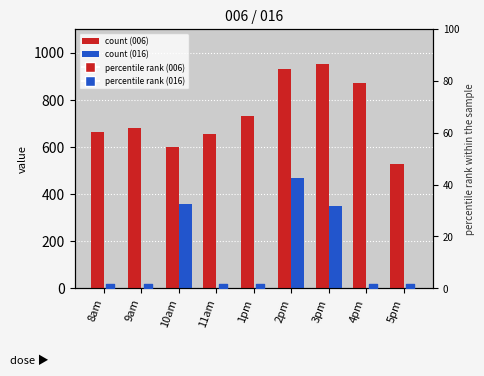

Which series has the widest spread of Y values?

pct 016